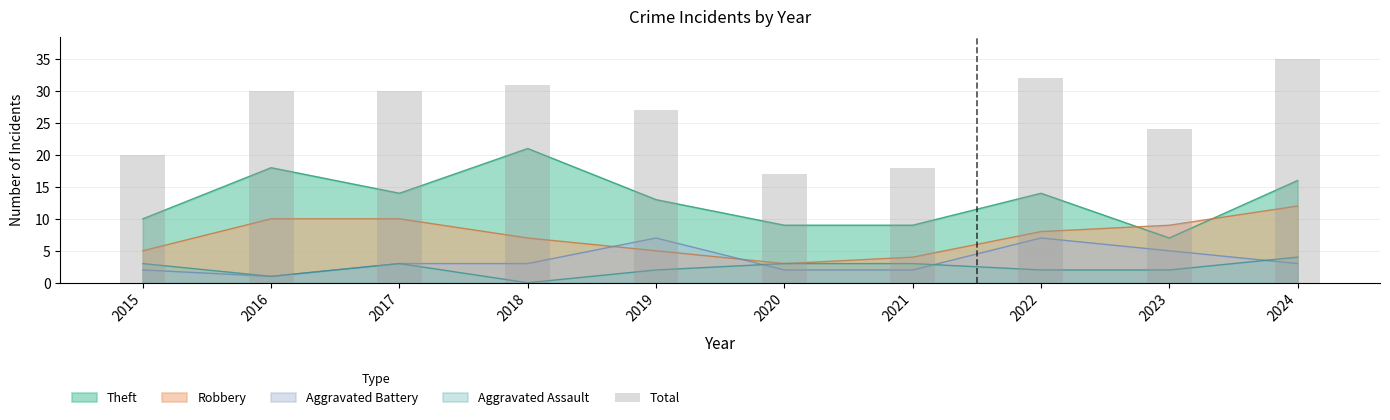

What is the approximate value at 2018, to the nearest 10?

30